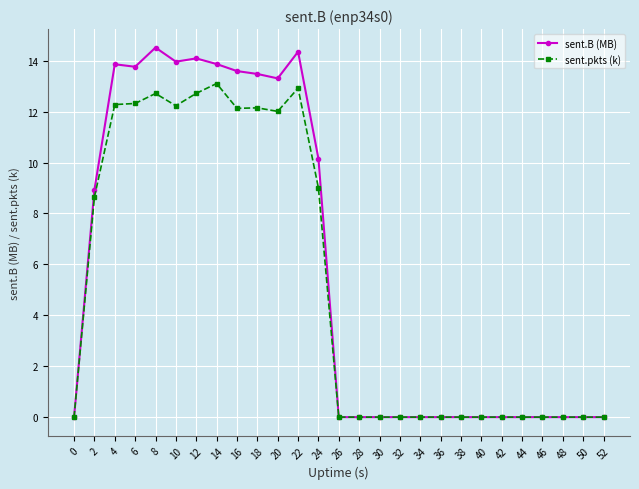

What is the average value of the sent.pkts (k) series?

5.3